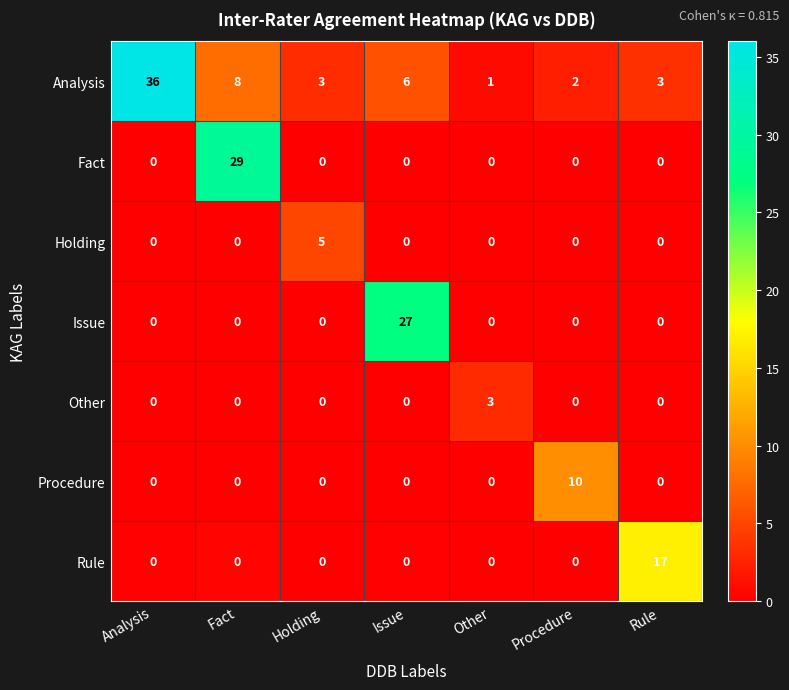

What is the sum of all Holding values?

5